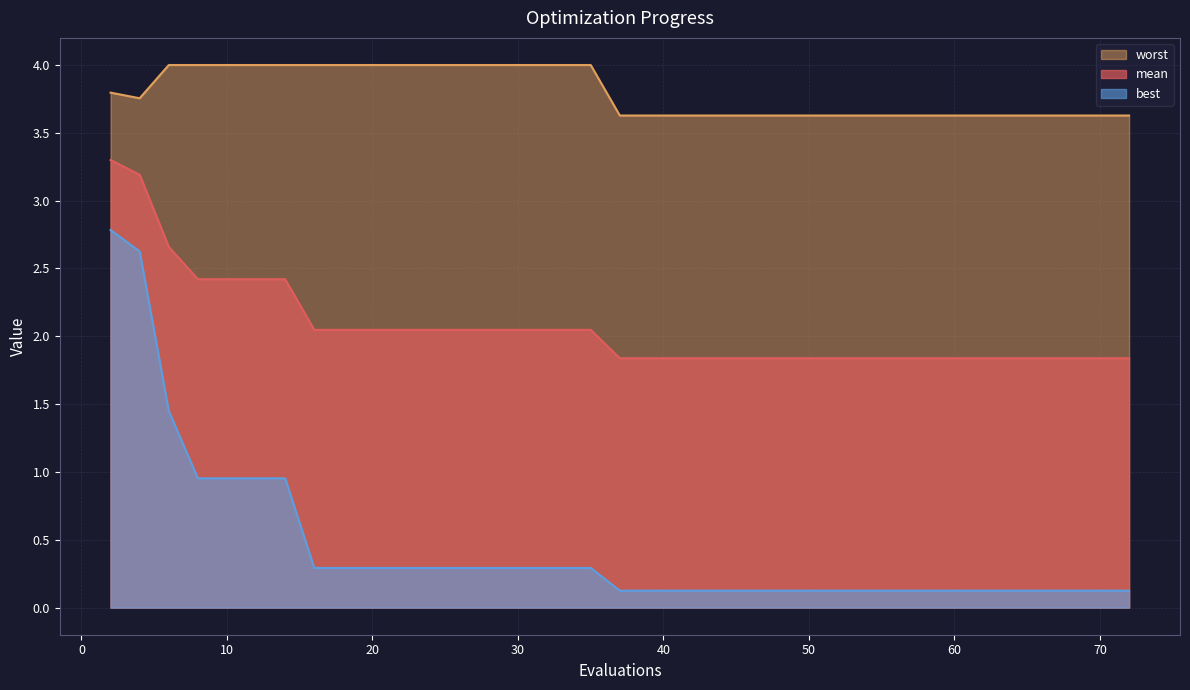

What are all the series names shown in the legend?

worst, mean, best